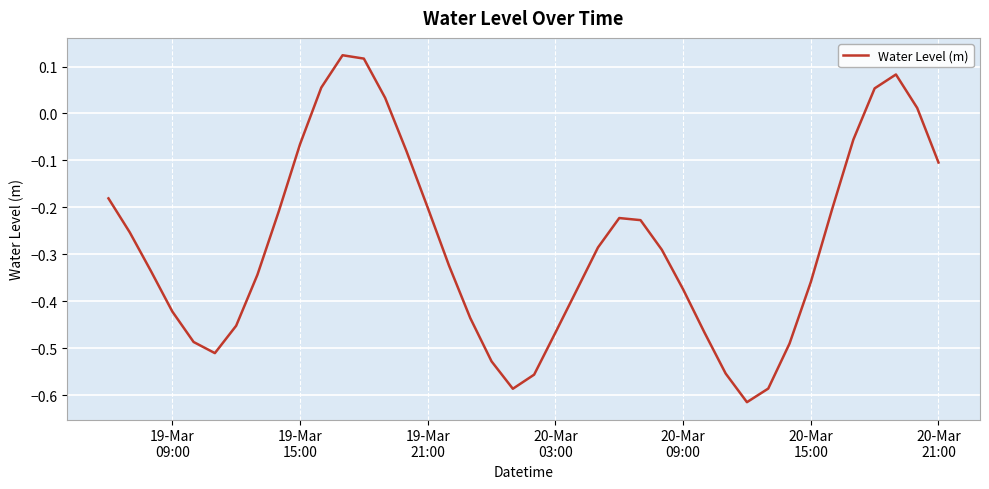

How many lines are shown in the chart?

1